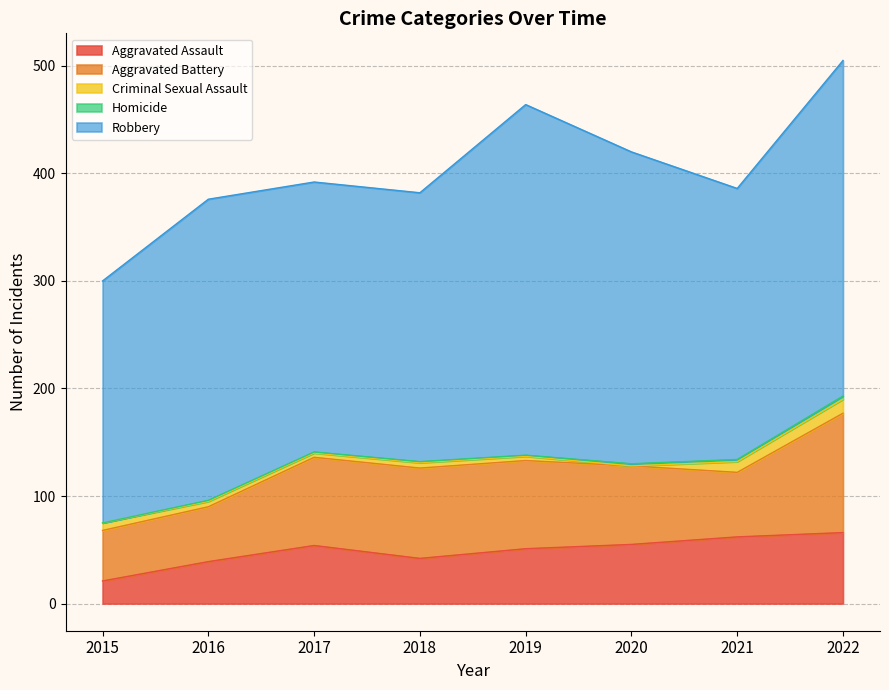

True or false: Aggravated Assault has a value of 71 at 2019.

False